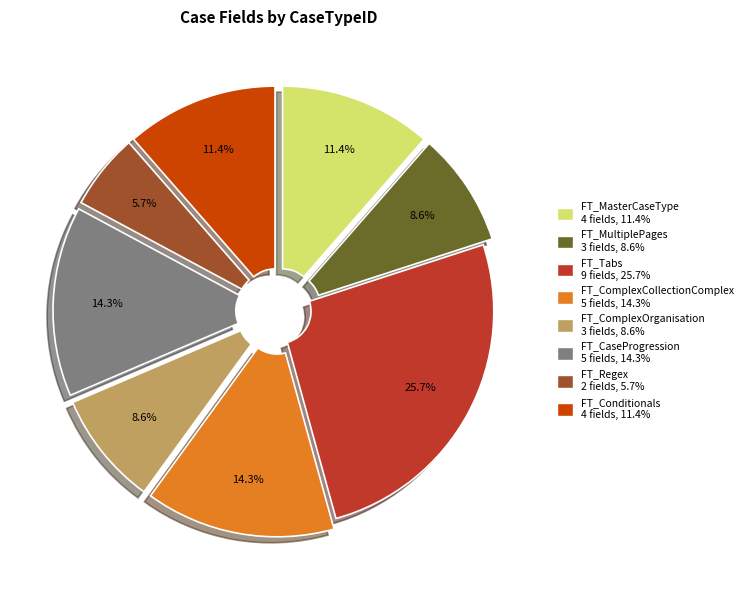

To the nearest percent, what is the average slice percentage?

12%